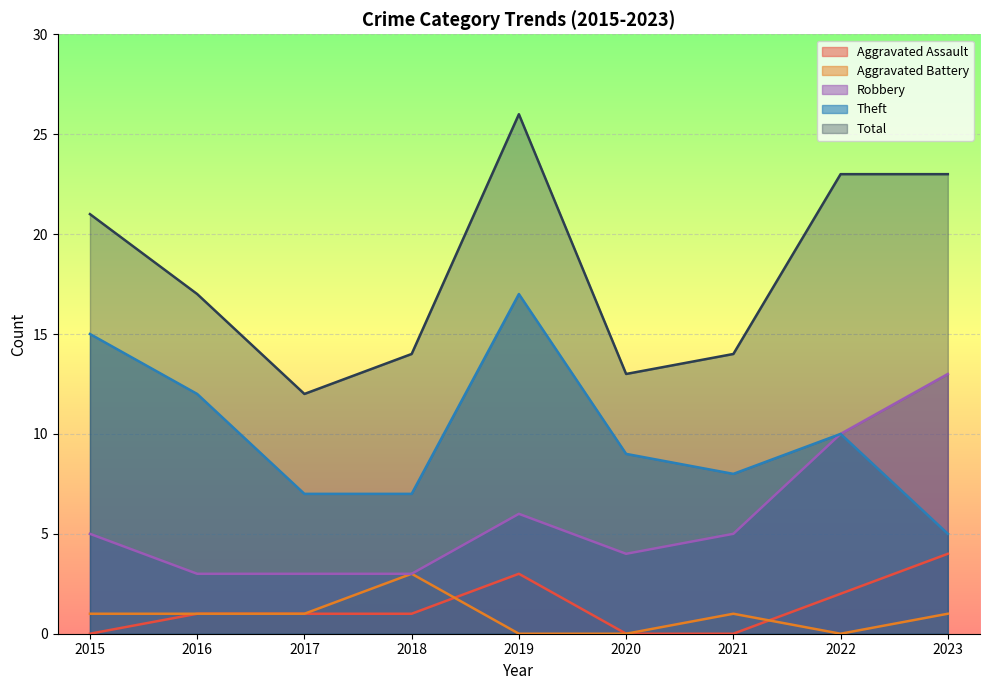

What is the maximum value shown in the chart?

26